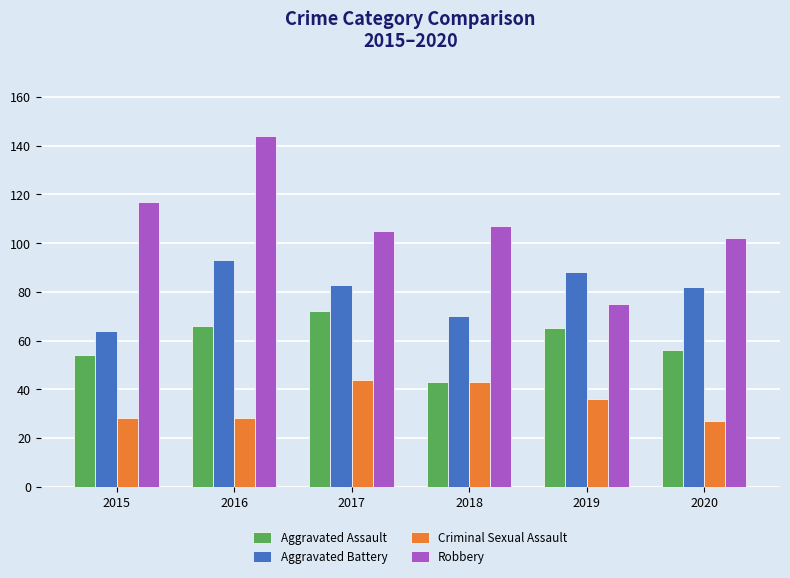

What is the average value of the Aggravated Battery series?

80